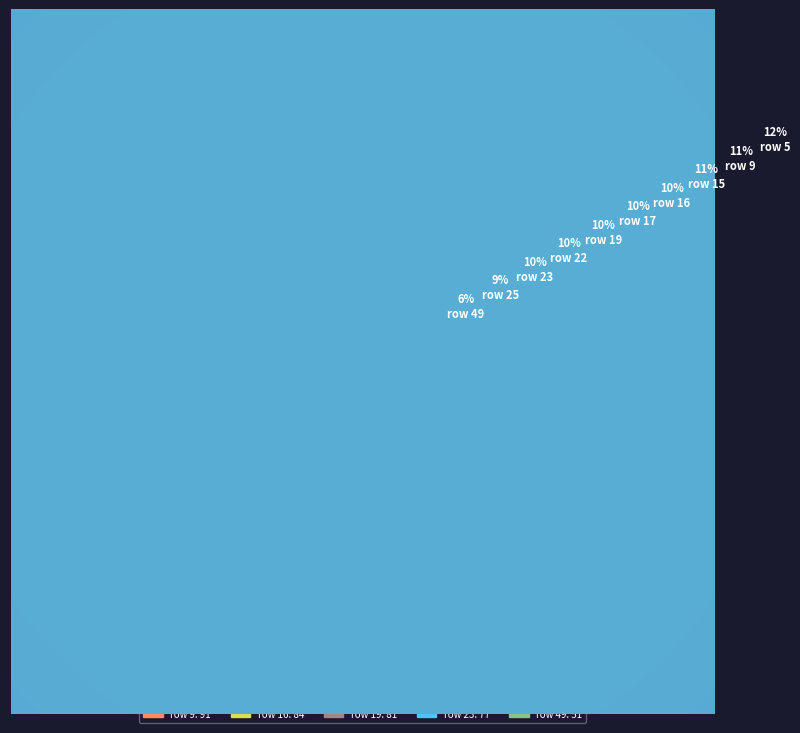

Which category has the smallest portion of the pie?

49